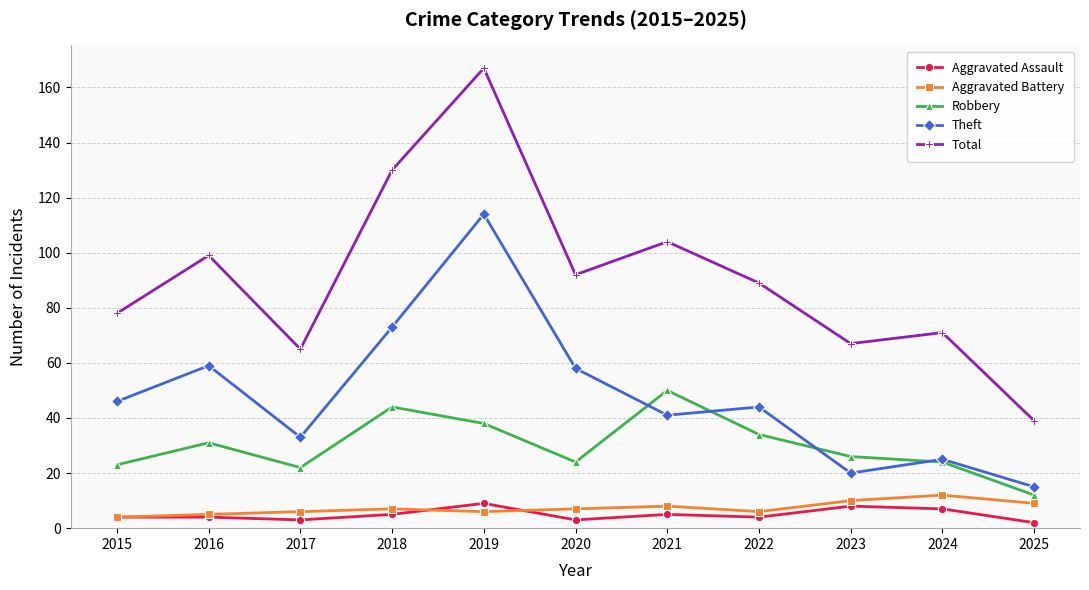

True or false: Total has a value of 104 at 2021.

True